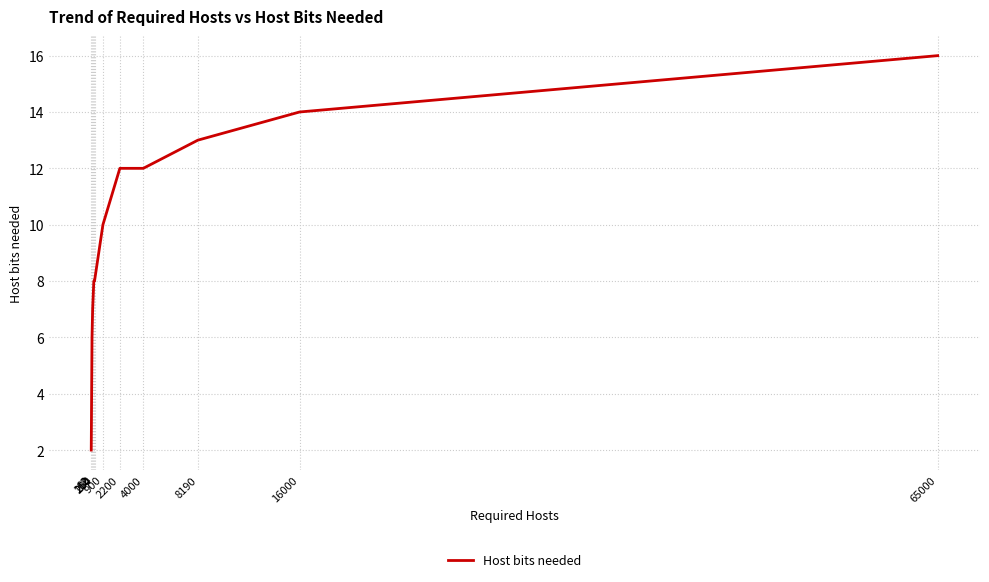

How many series are shown in this chart?

1